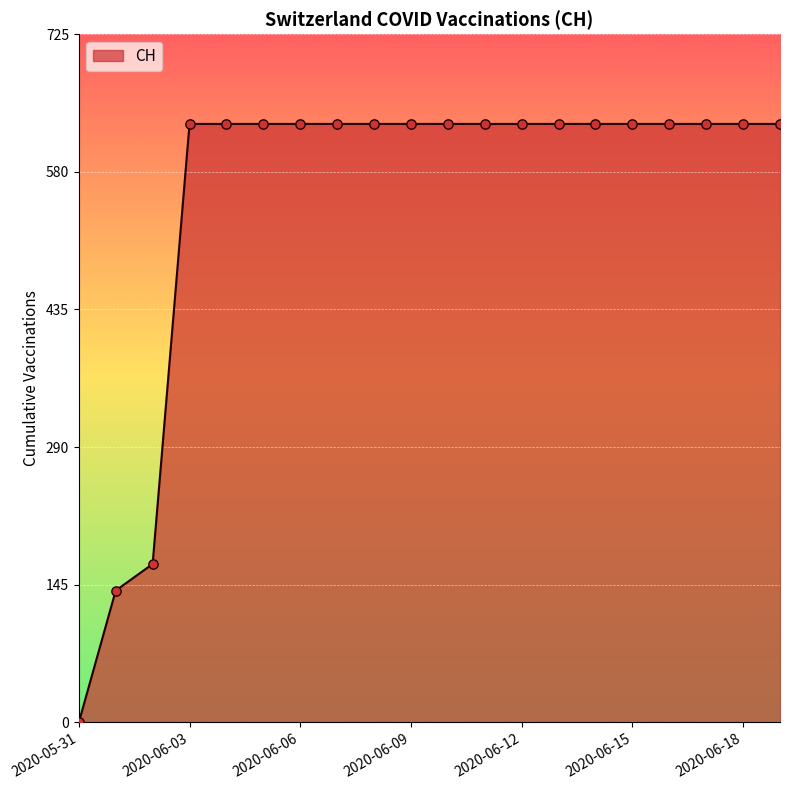

What is the maximum value shown in the chart?

631